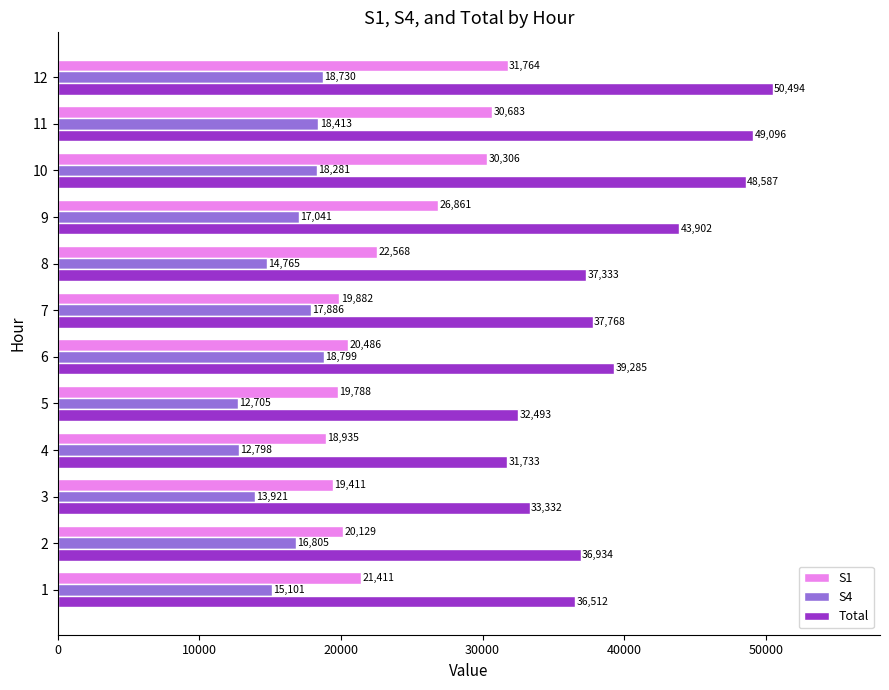

What is the total value across all series at 1?

73024